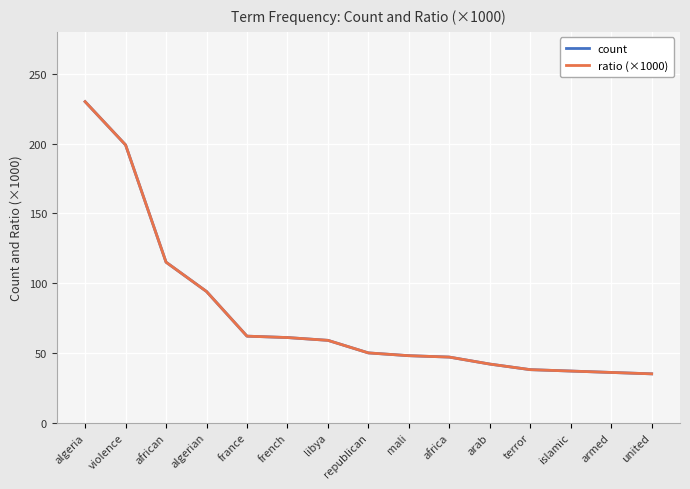

Does the chart display data point markers on the line(s)?

No